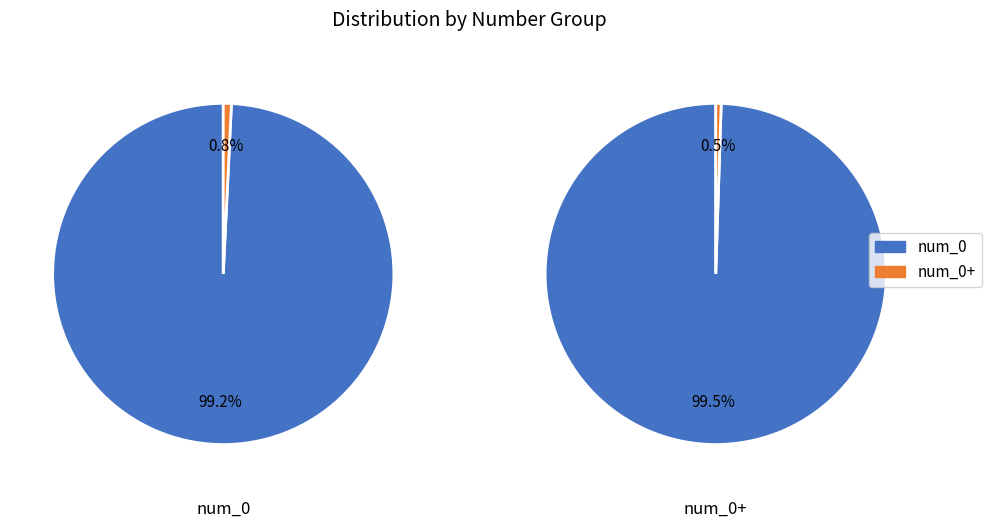

Which series changed the most between 0h and 0.5h?

num_0+